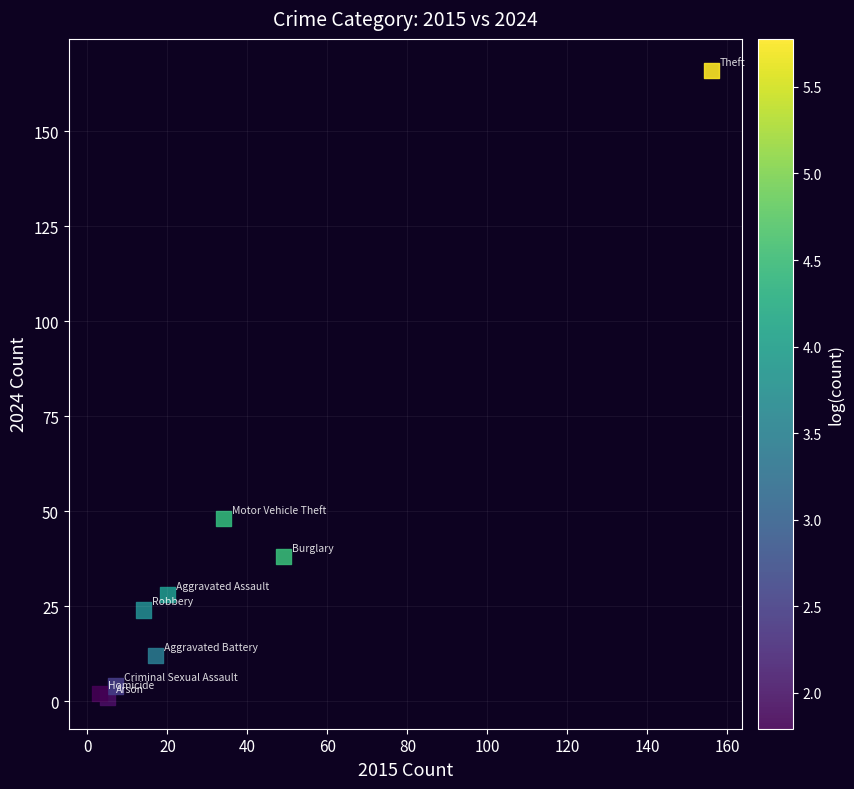

What is the average Y value?

36